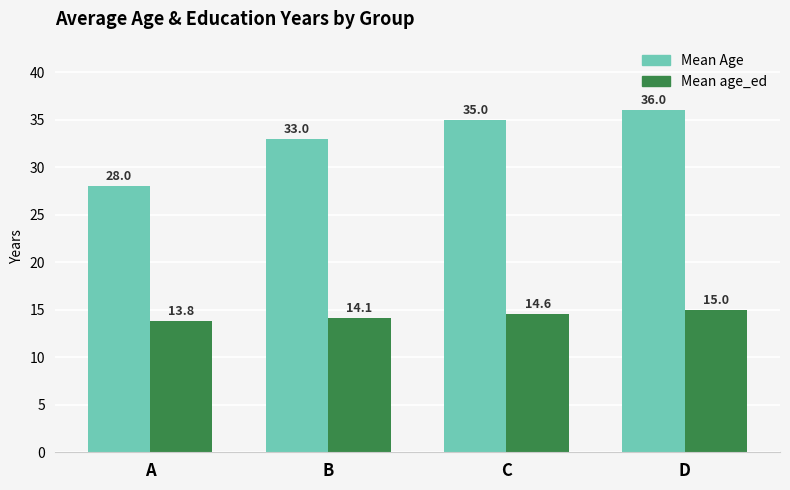

What is the total value across all series at D?

51.0